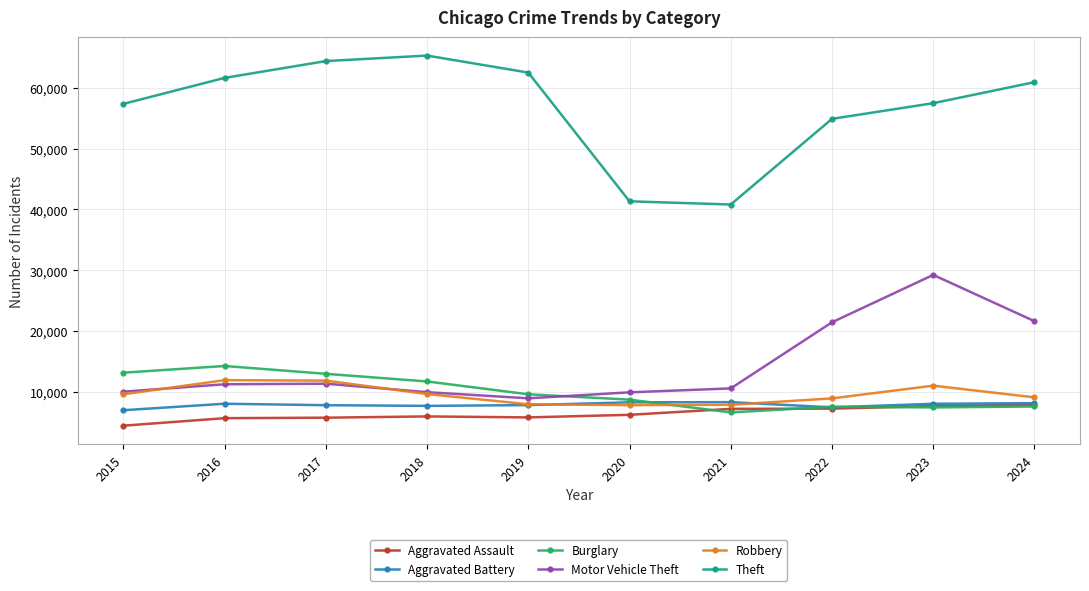

True or false: Robbery and Theft cross at least once.

False